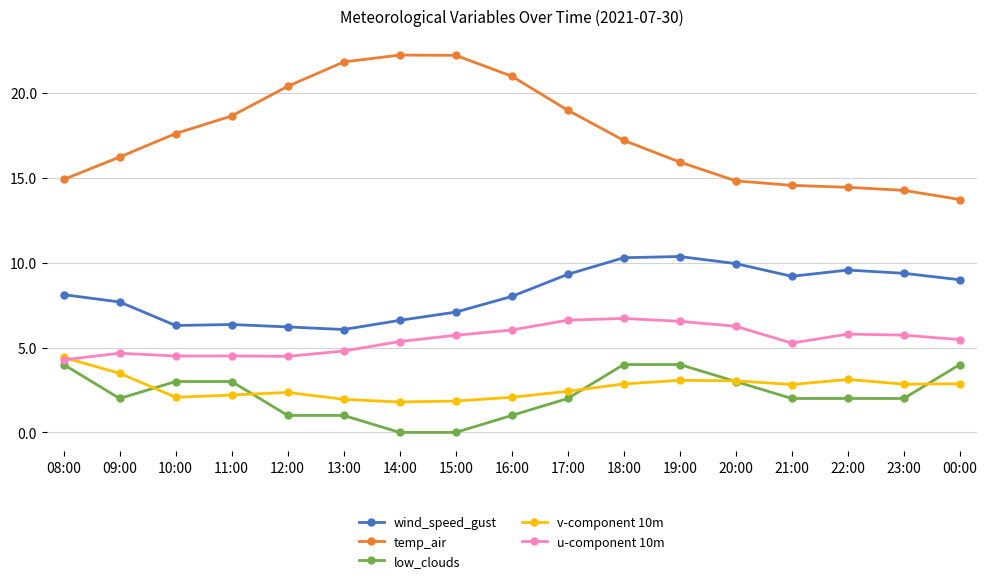

In u-component 10m, how many points are higher than both neighbors (excluding endpoints)?

4